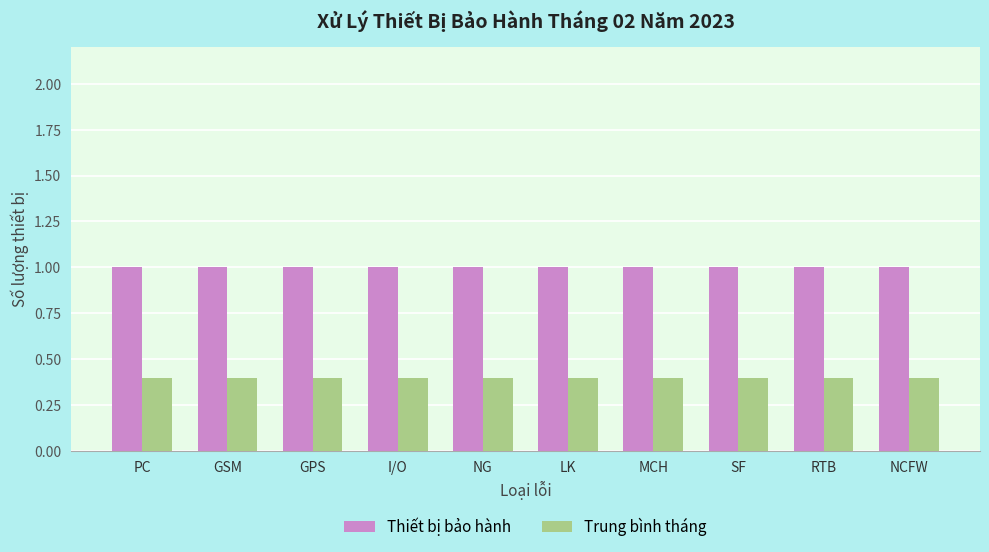

How many bars are there in each group?

2